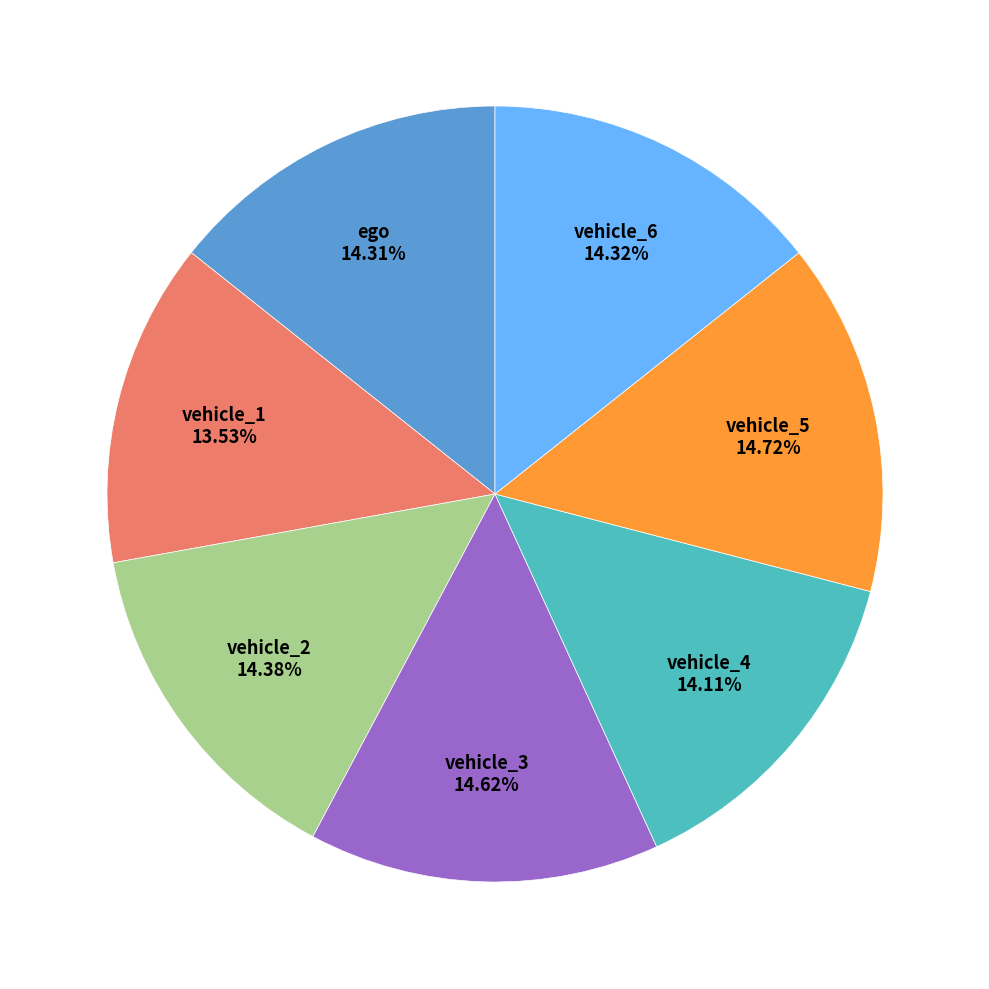

What is the ratio of the value at vehicle_4 to the value at vehicle_1?

1.0